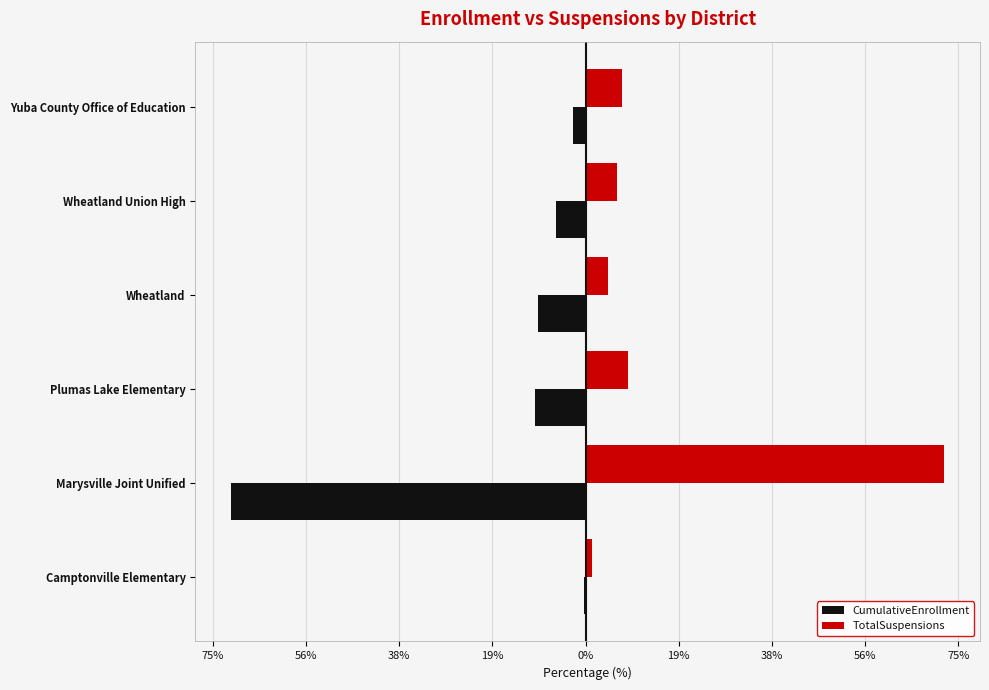

What are all the series names shown in the legend?

CumulativeEnrollment, TotalSuspensions